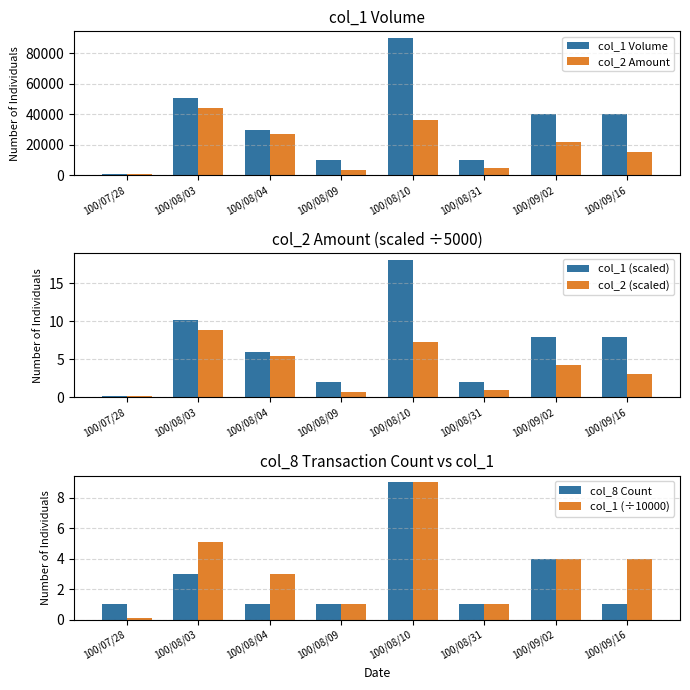

What is the smallest value displayed?

0.1